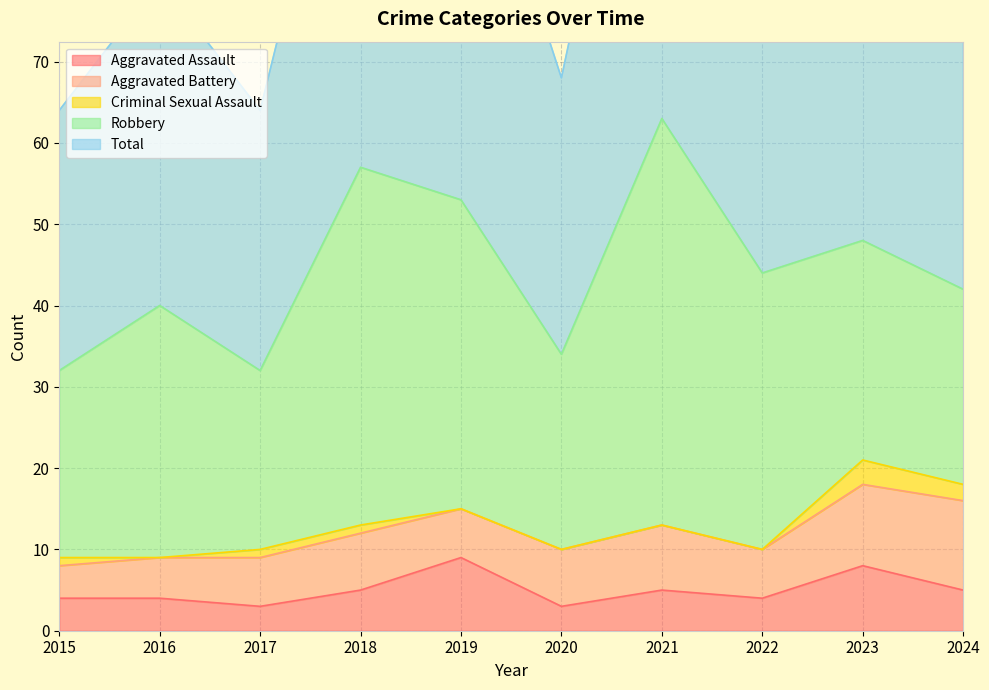

Is the value of Aggravated Assault at 2015 greater than the value of Criminal Sexual Assault at 2018?

Yes